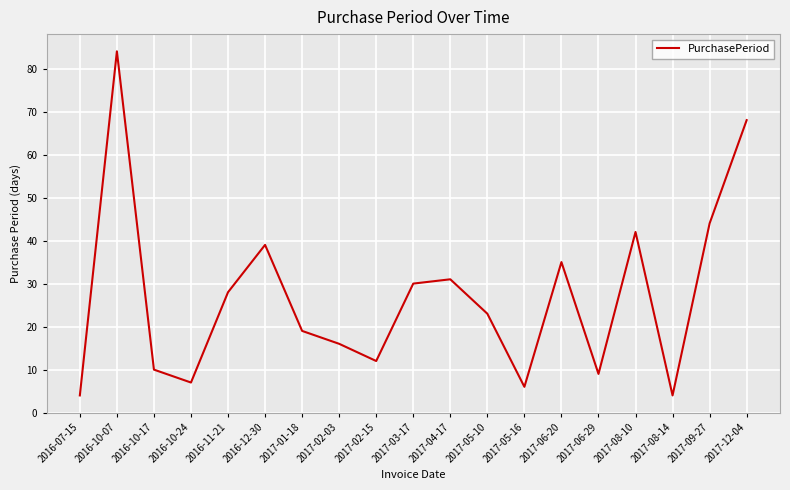

What is the difference between the maximum and minimum values?

80